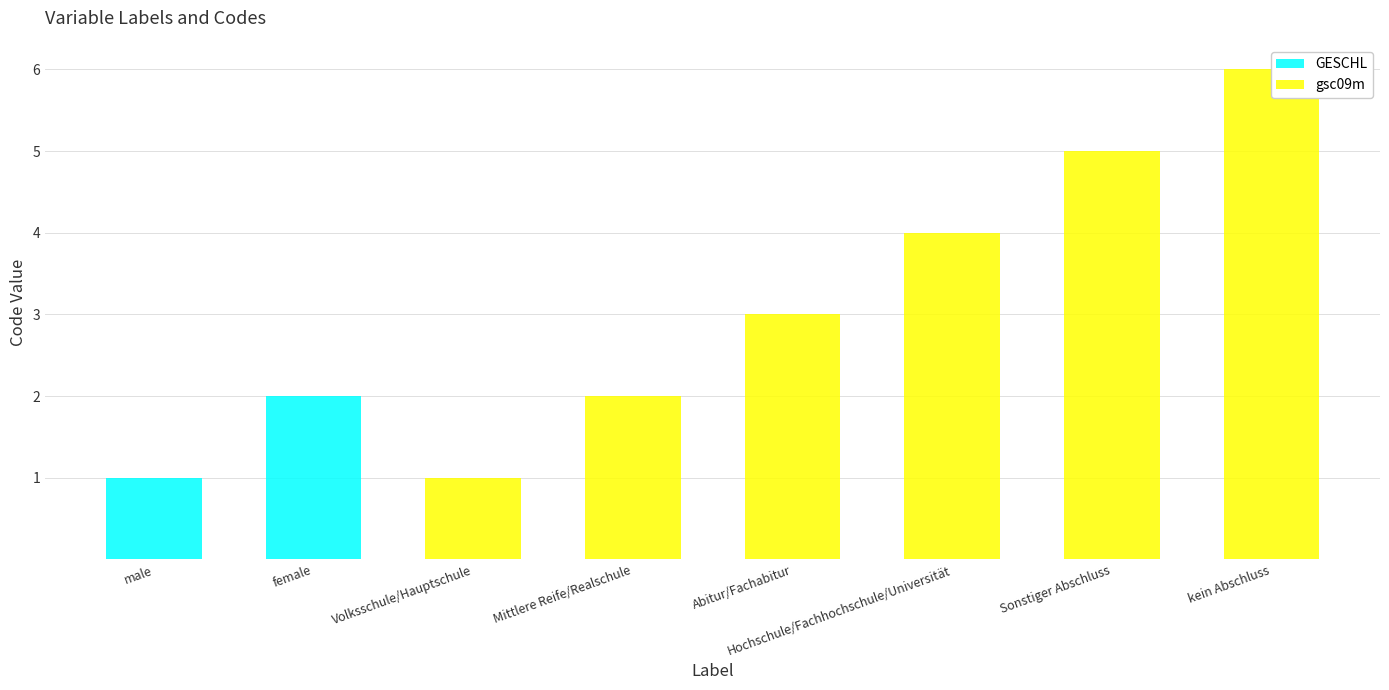

Which label corresponds to the largest value in the chart?

kein Abschluss